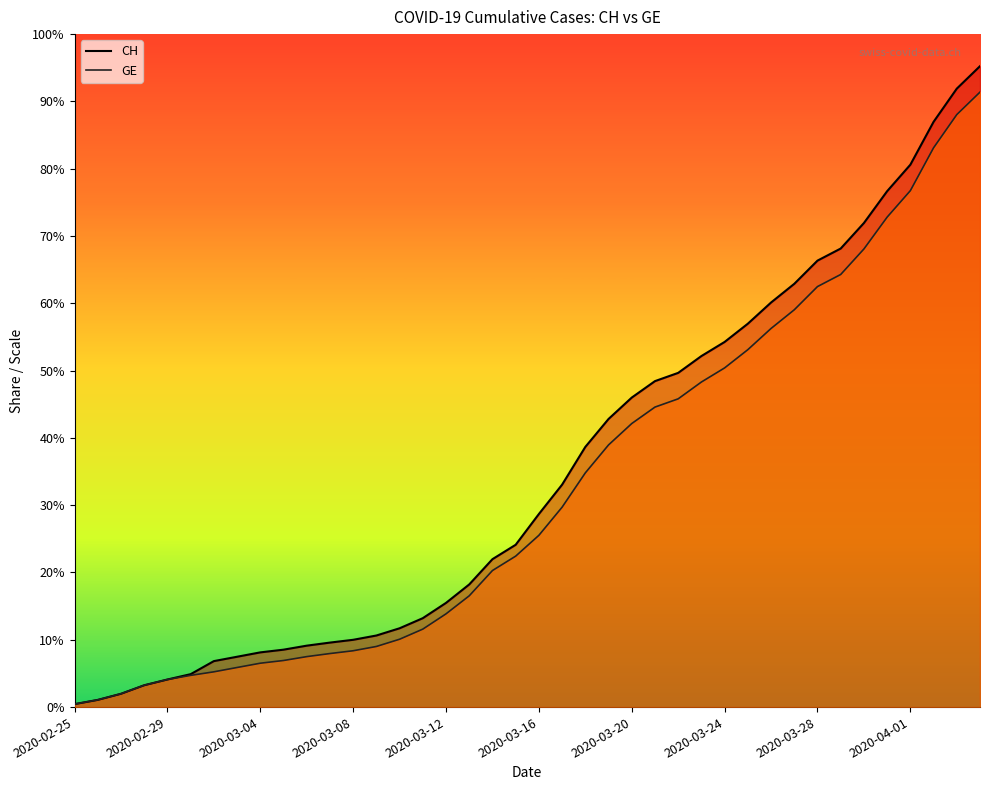

How many data points in GE are less than 4248?

20